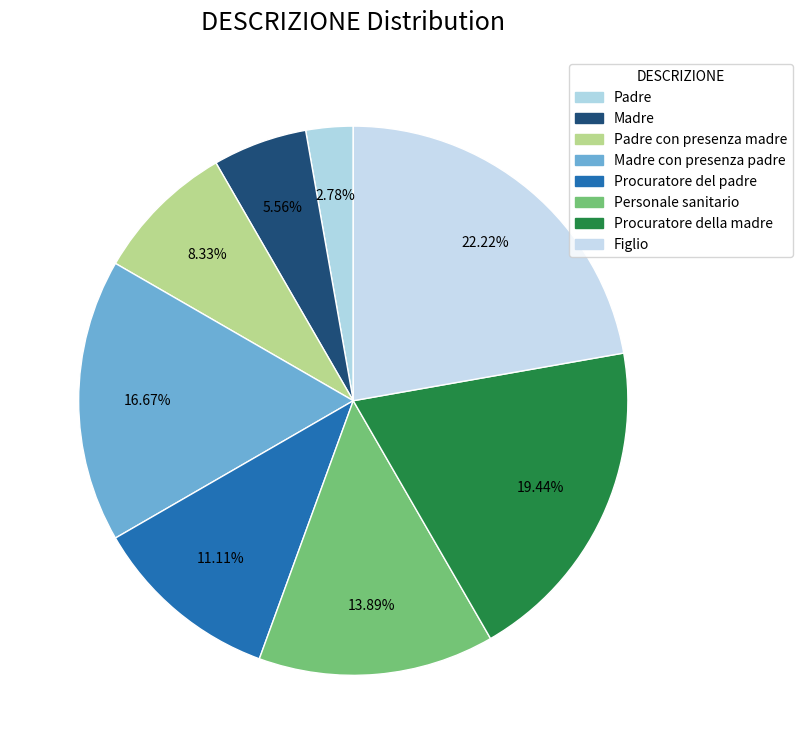

How many slices are in this pie chart?

8